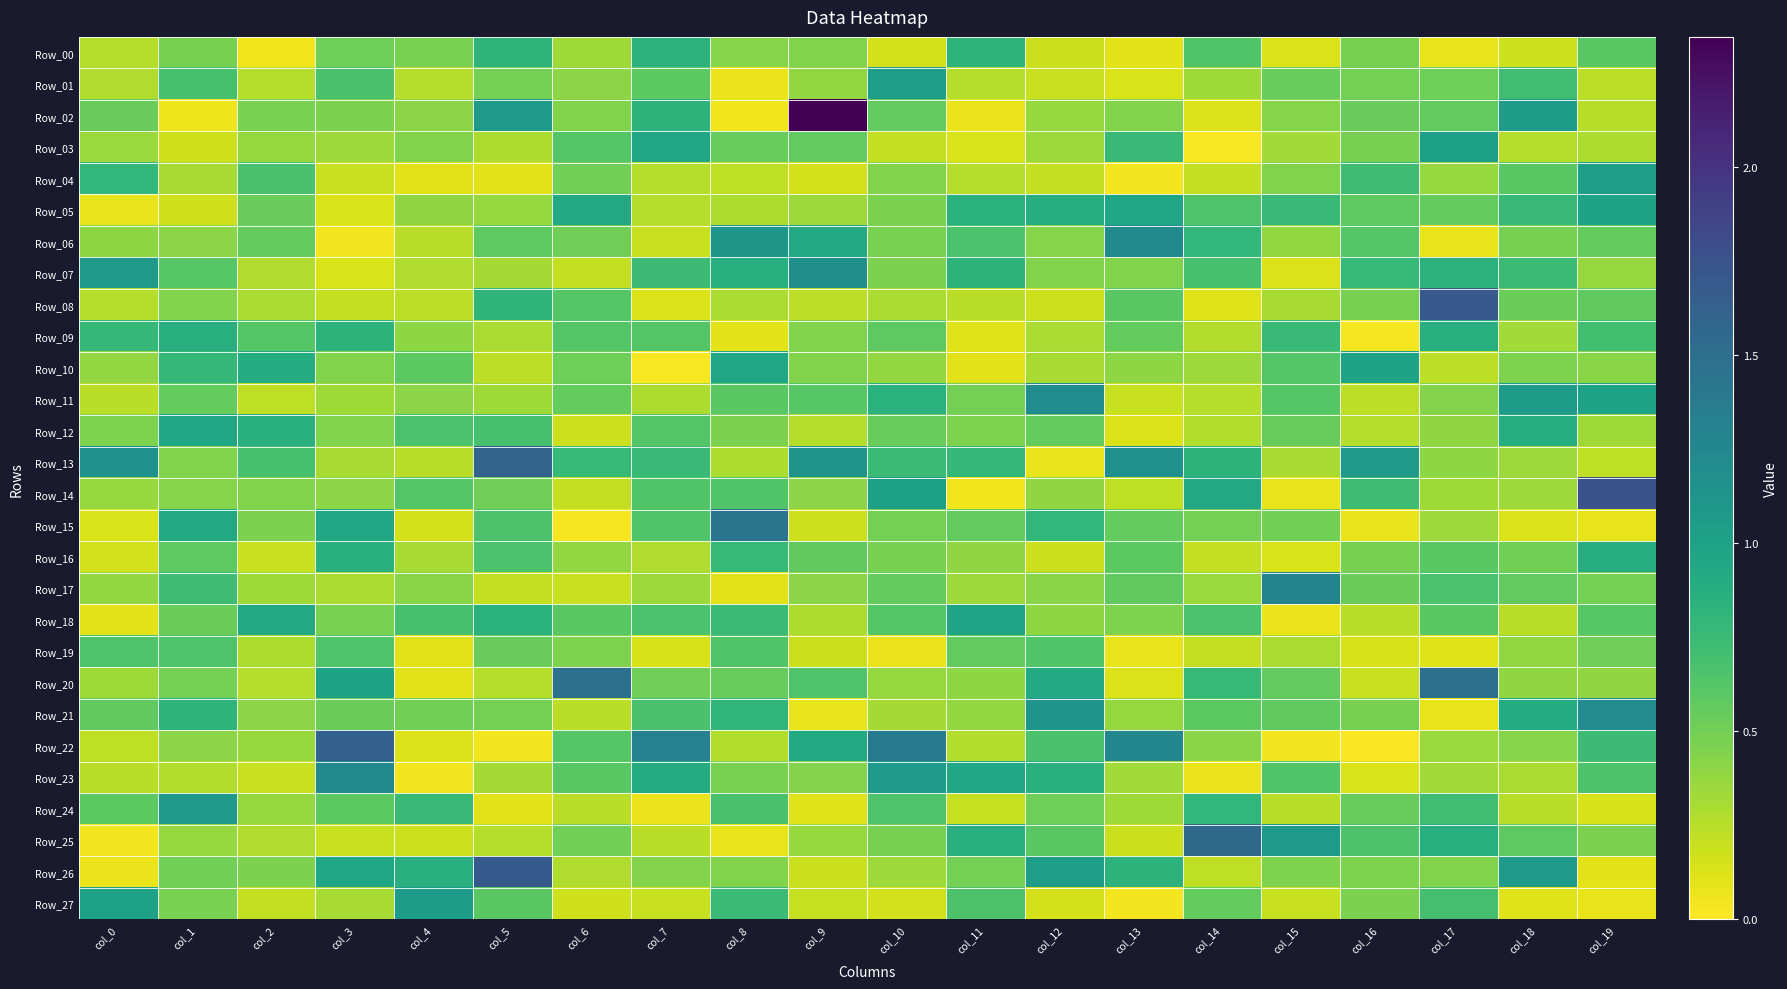

Which series changed the most between col_1 and col_18?

Row_02